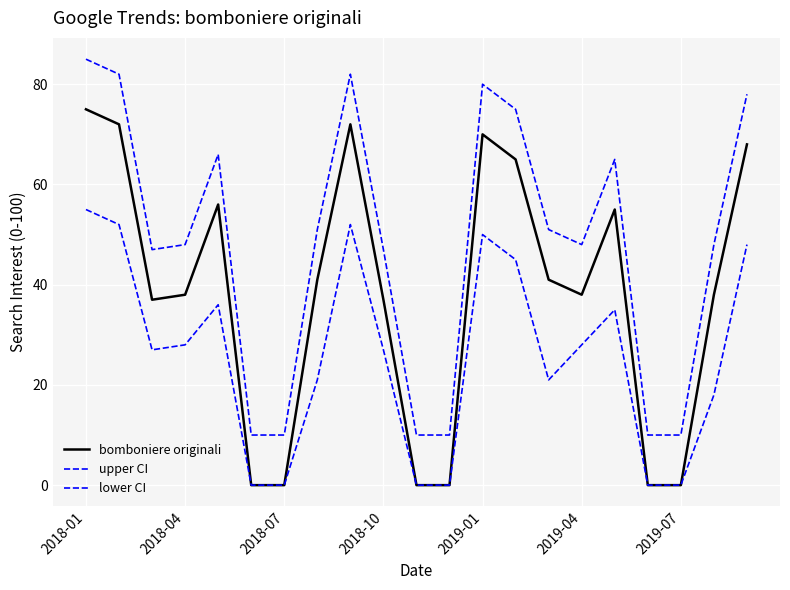

How many series are shown in this chart?

3